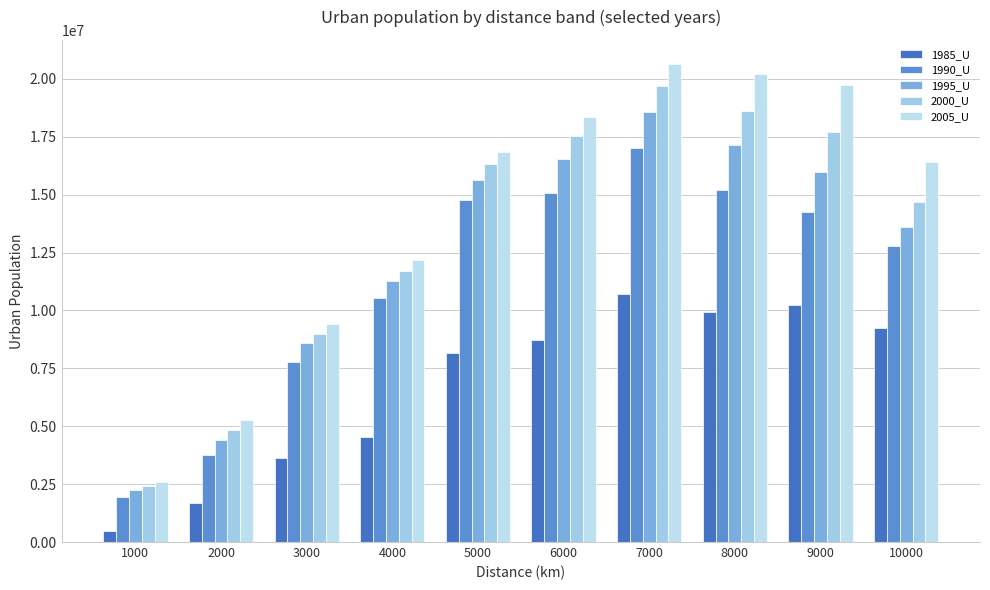

What is the total value across all series at 3000?

38370007